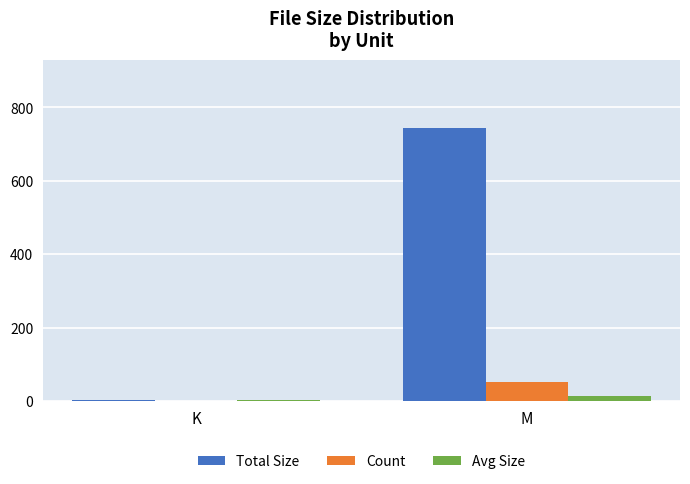

Reading right to left, extract all data points from this chart.

Total Size: M=743.1	K=3.6
Count: M=52.0	K=1.0
Avg Size: M=14.3	K=3.6